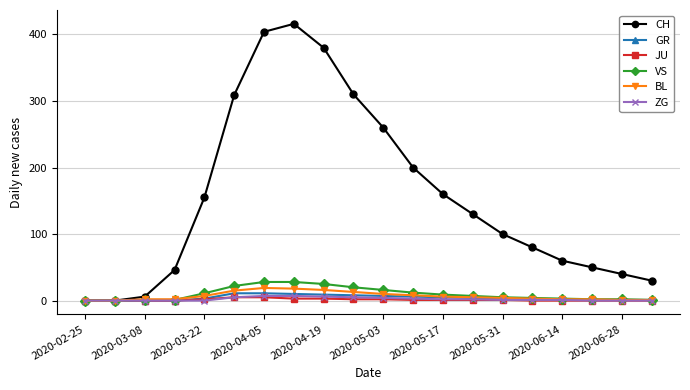

True or false: BL has more than 0 points higher than both neighbors.

True